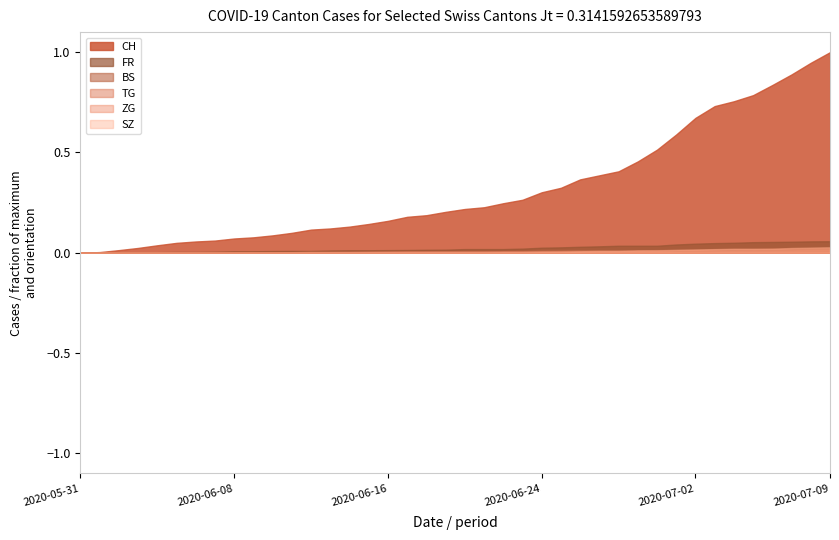

How many categories are shown in the chart?

40